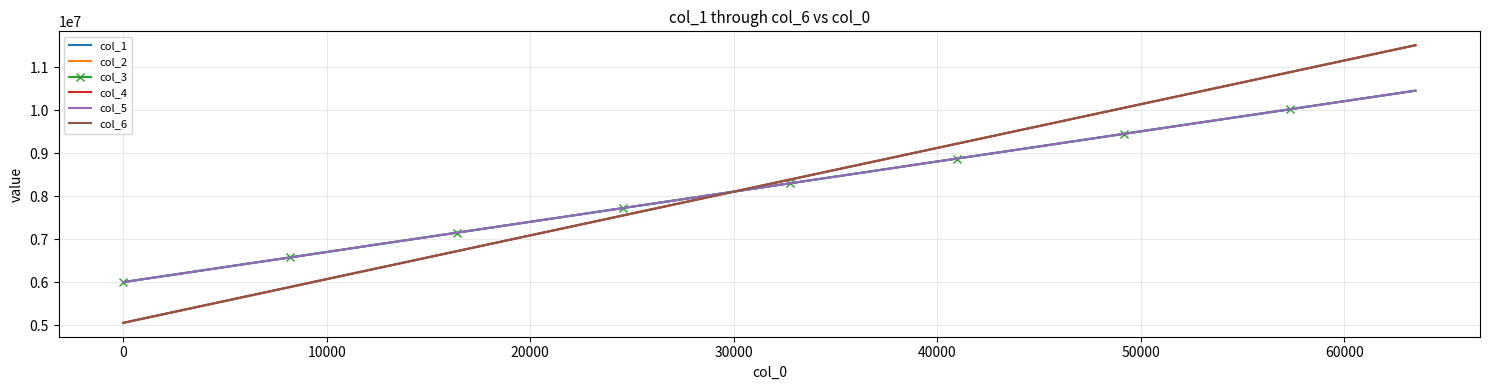

What is the minimum value shown in the chart?

5054238